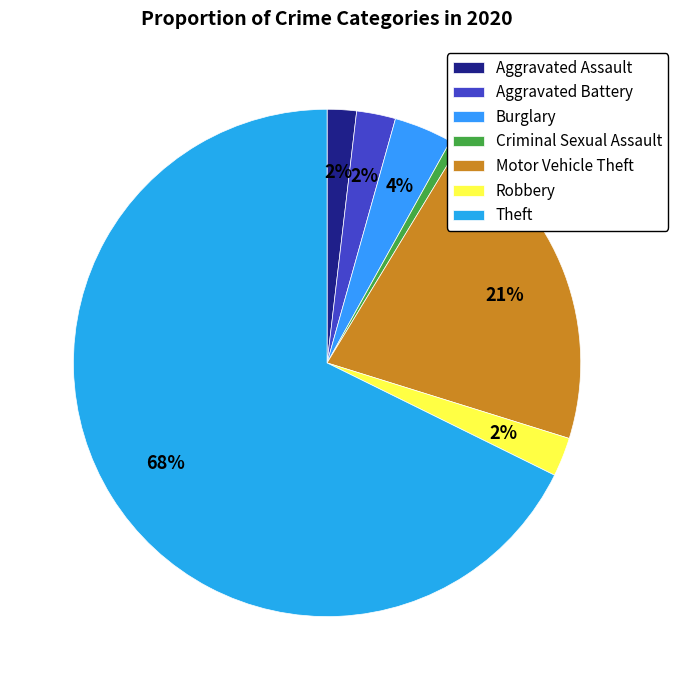

What percentage is the Robbery slice, to the nearest percent?

2%